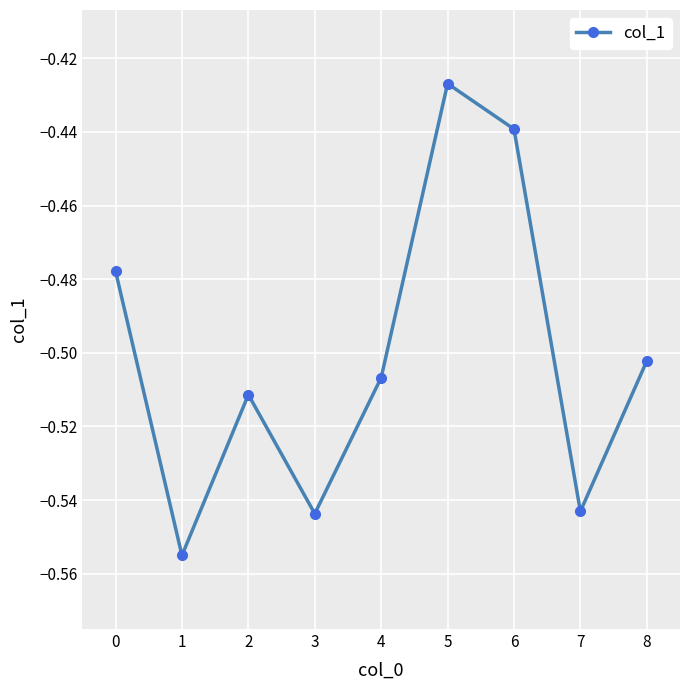

What is the sum of all values?

-4.5